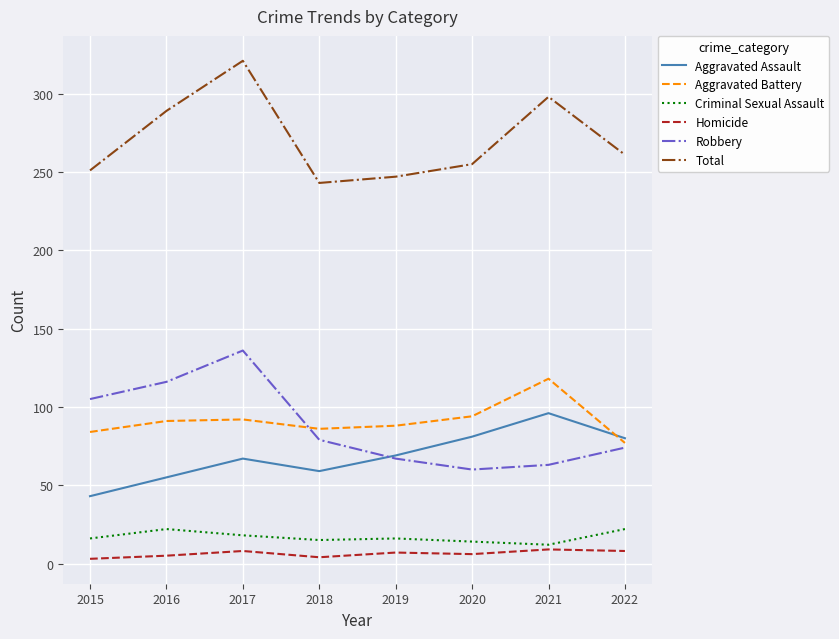

What is the difference between the Homicide values at 2019 and 2018?

3